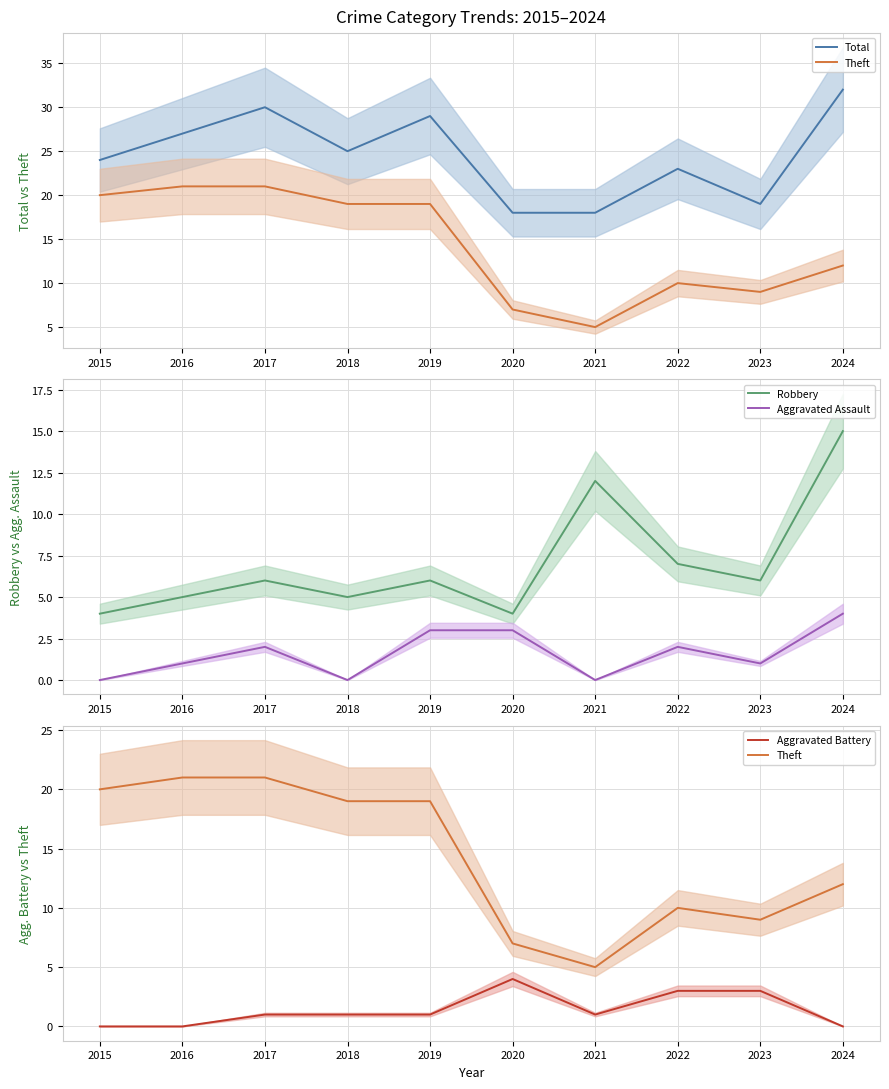

List the series in order of their peak value, highest first.

Total, Theft, Robbery, Aggravated Assault, Aggravated Battery